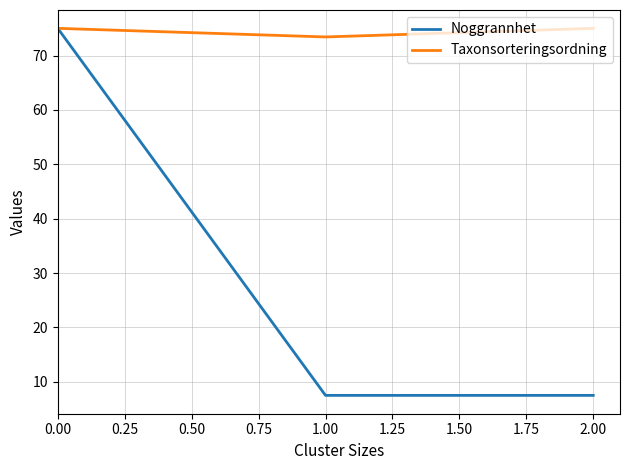

What is the lowest value of the Taxonsorteringsordning series?

73.4